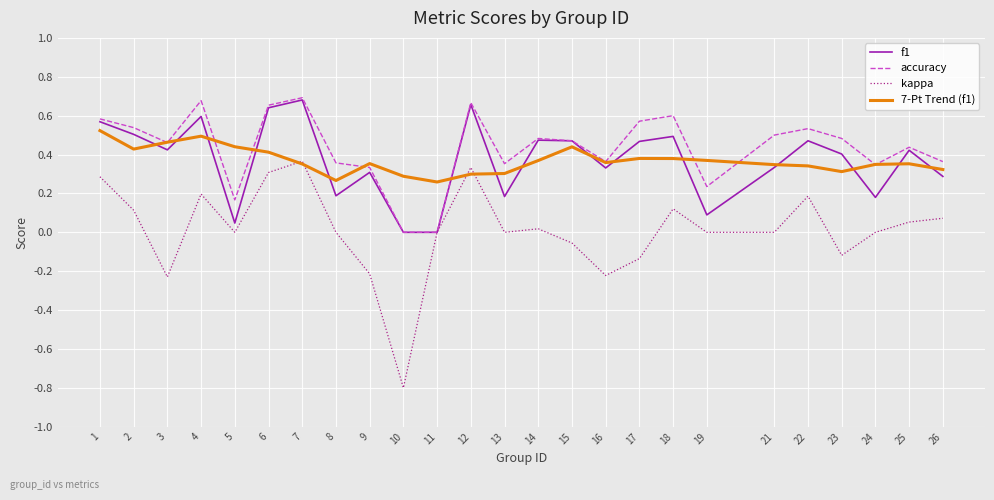

At which category does 7-Pt Trend (f1) reach its first local peak?

4